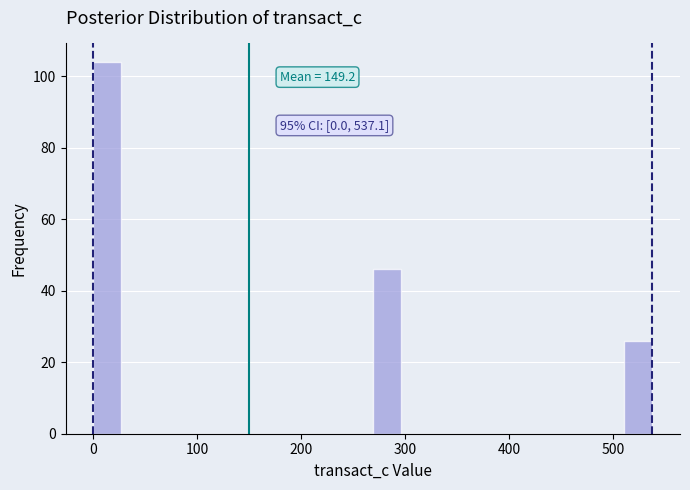

Around what value on the x-axis is the tallest bar? Give the approximate position of its centre, as read against the axis.

10